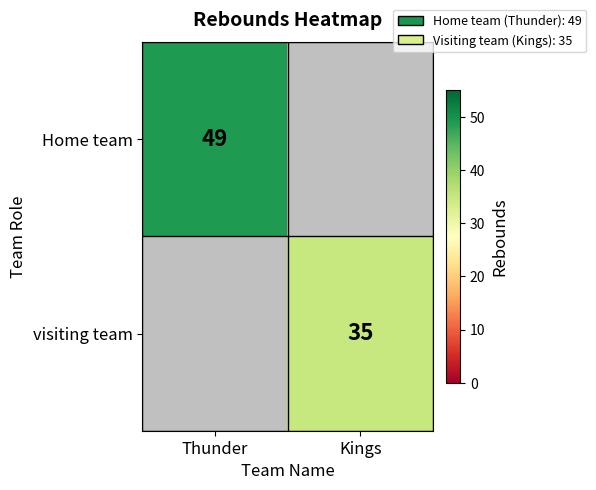

True or false: Home team has a value of 49 at Thunder.

True